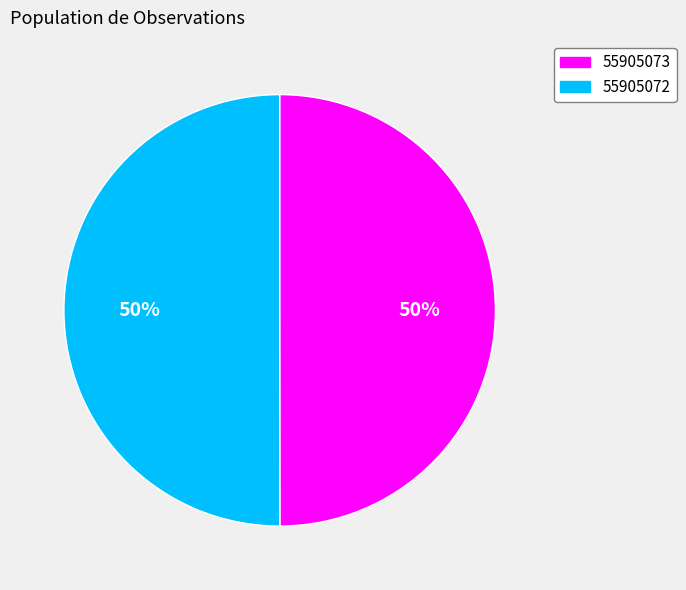

To the nearest percent, what is the average slice percentage?

50%